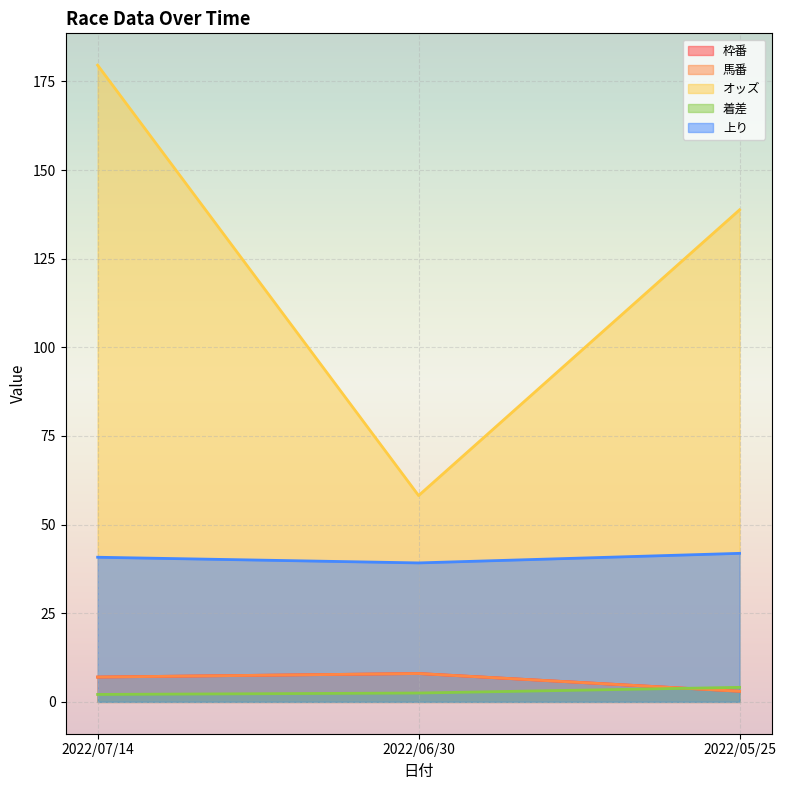

What position from the right is 2022/07/14?

3